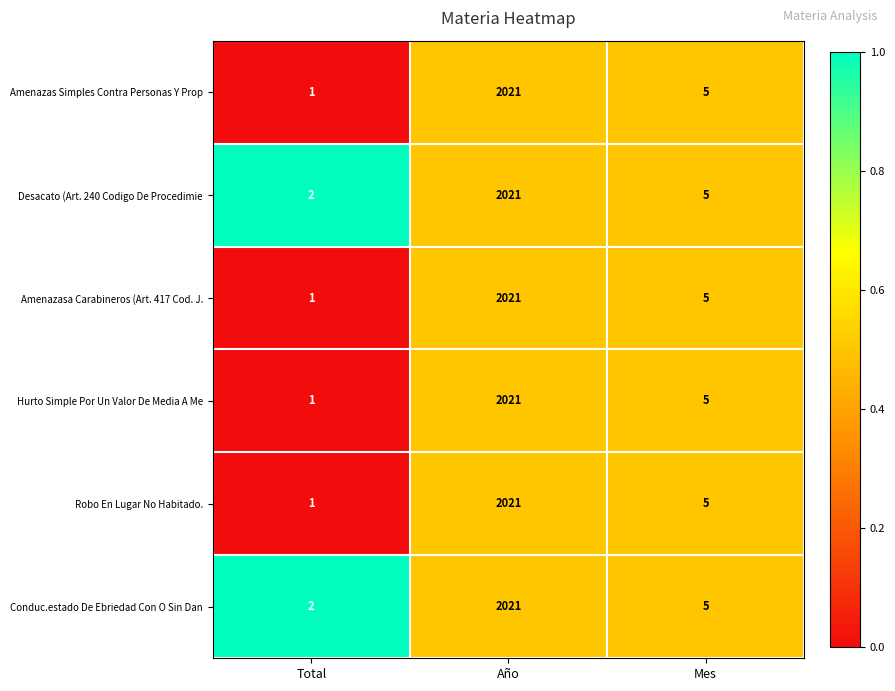

Reading left to right, what are all the values shown in this chart?

Amenazas Simples Contra Personas Y Prop: Total=1	Año=2021	Mes=5
Desacato (Art. 240 Codigo De Procedimie: Total=2	Año=2021	Mes=5
Amenazasa Carabineros (Art. 417 Cod. J.: Total=1	Año=2021	Mes=5
Hurto Simple Por Un Valor De Media A Me: Total=1	Año=2021	Mes=5
Robo En Lugar No Habitado.: Total=1	Año=2021	Mes=5
Conduc.estado De Ebriedad Con O Sin Dan: Total=2	Año=2021	Mes=5